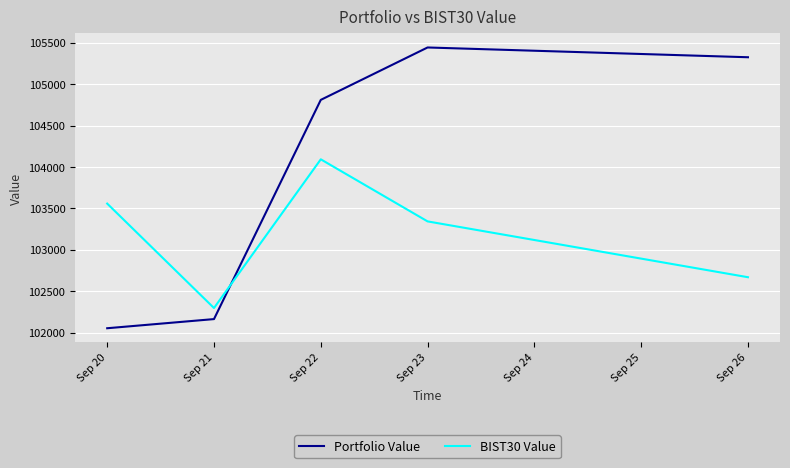

What is the difference between the Portfolio Value values at Sep 23 and Sep 20?

3391.2